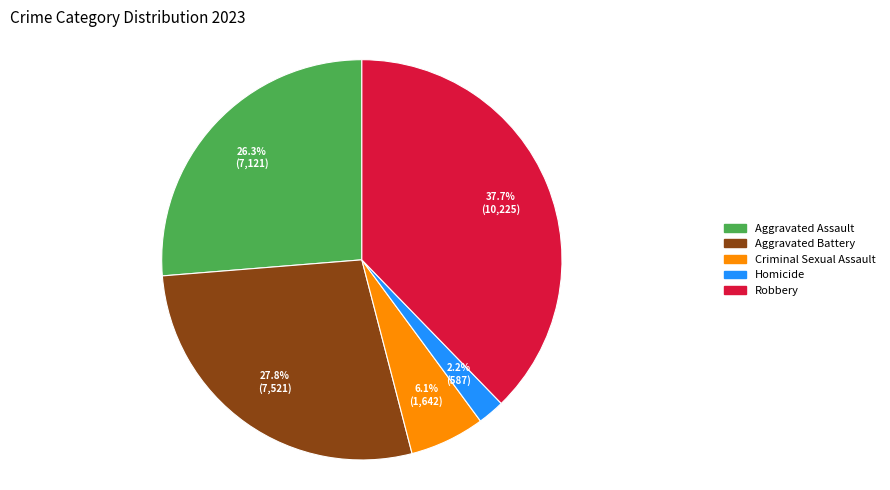

True or false: Homicide accounts for 2% of the total.

True